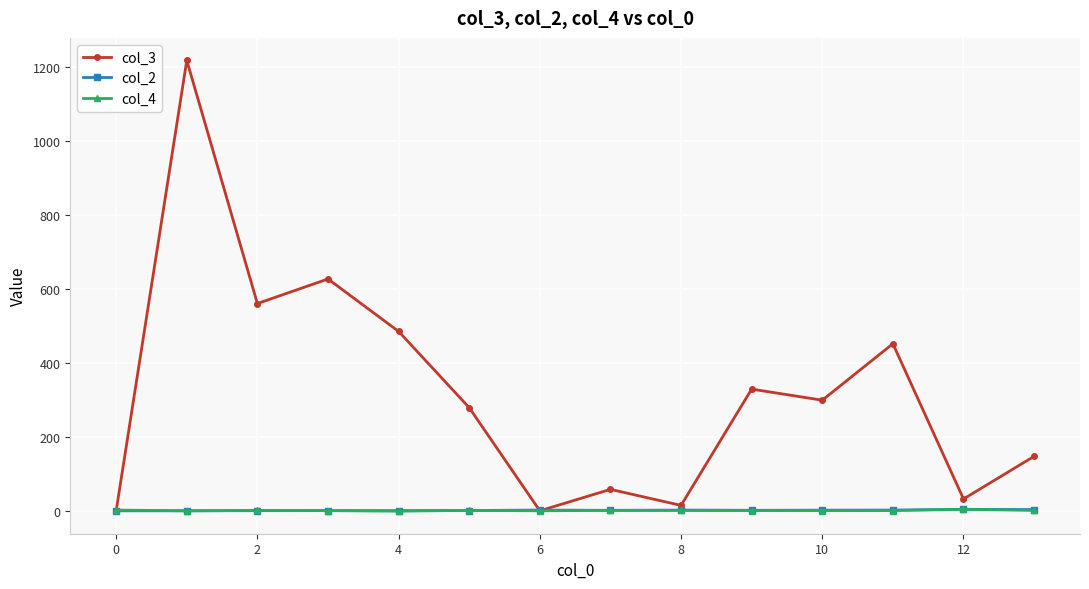

Which series has the largest total across all categories?

col_3